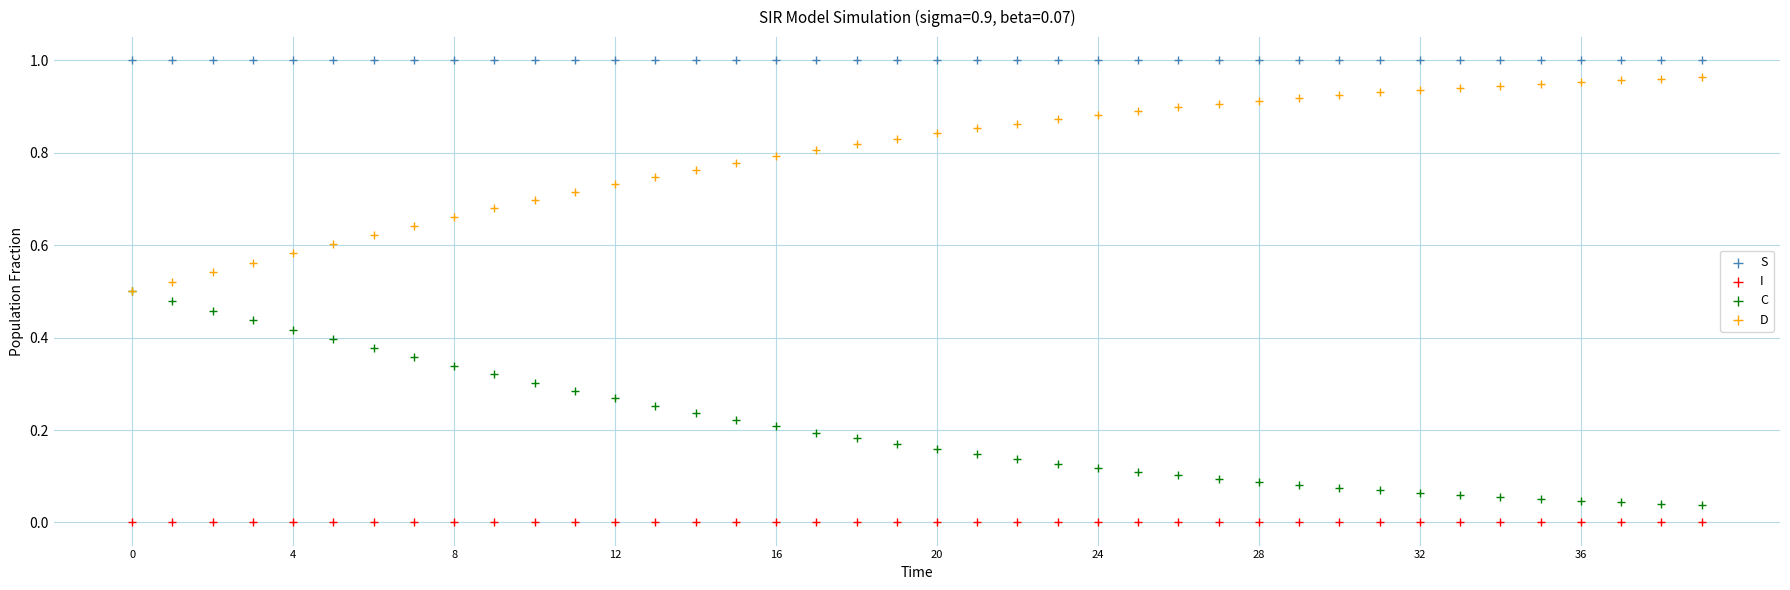

What are all the series names shown in the legend?

S, I, C, D